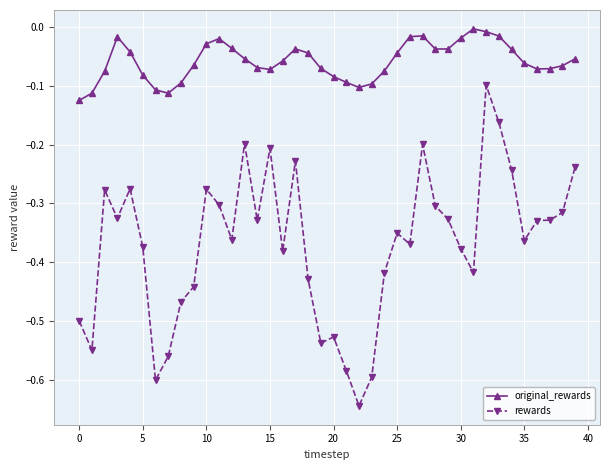

Which series has the largest range (max minus min)?

rewards